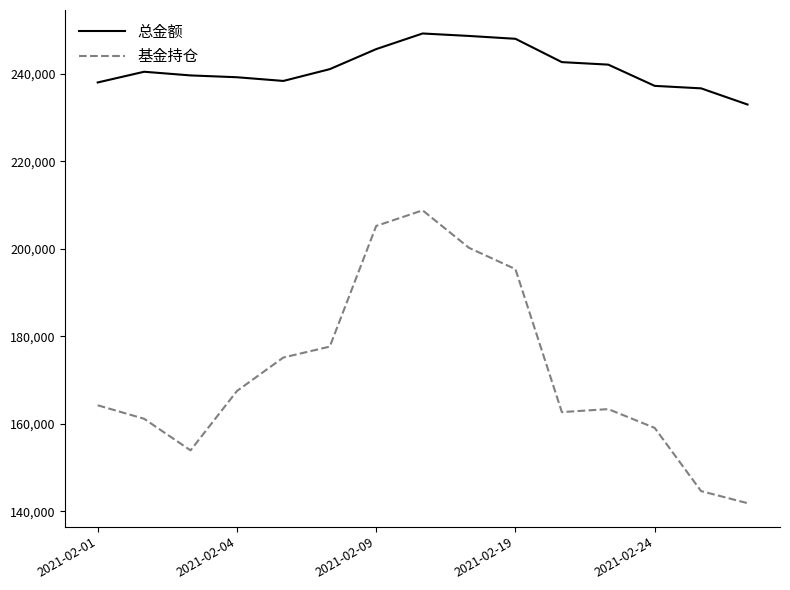

Which series has the largest total across all categories?

总金额